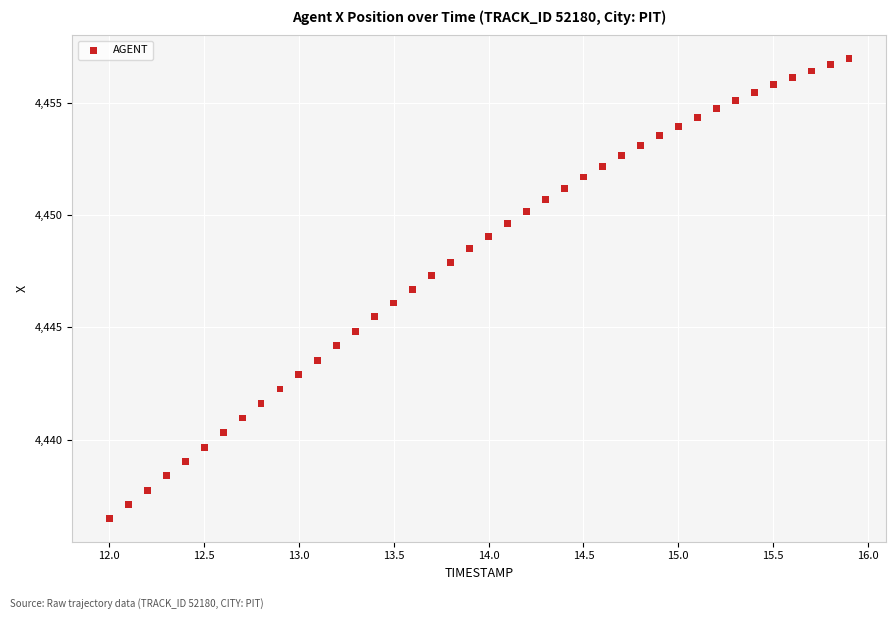

What is the range of X values (max minus min)?

3.9